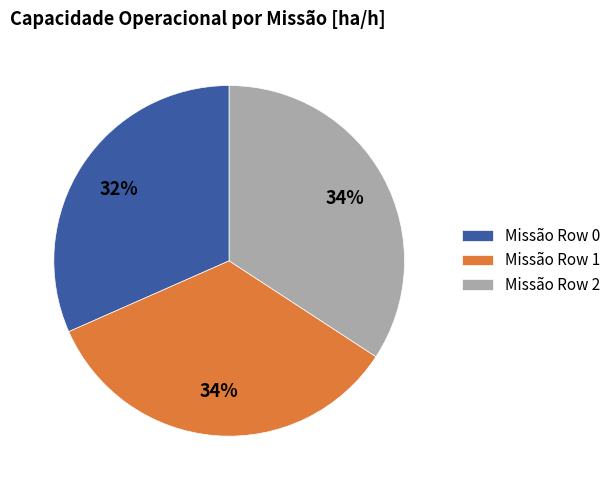

Which category has the smallest portion of the pie?

Missão Row 0